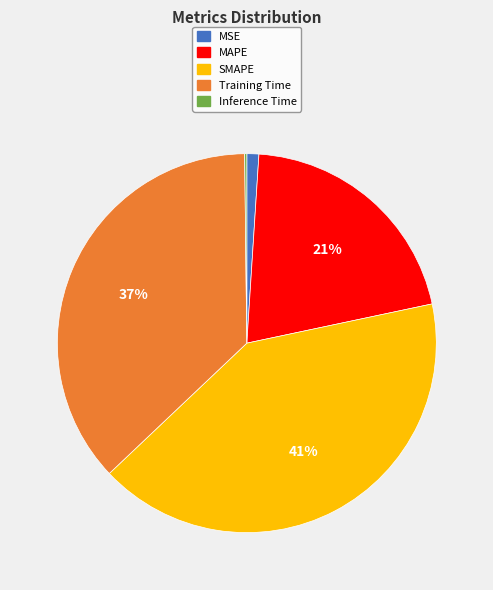

To the nearest percent, what portion does Training Time represent?

37%